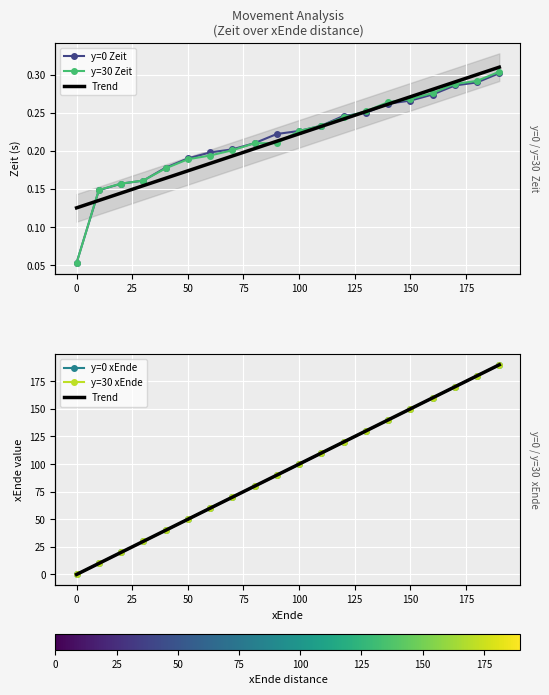

Is it true that y=0 Zeit equals 0.3 at 50?

False